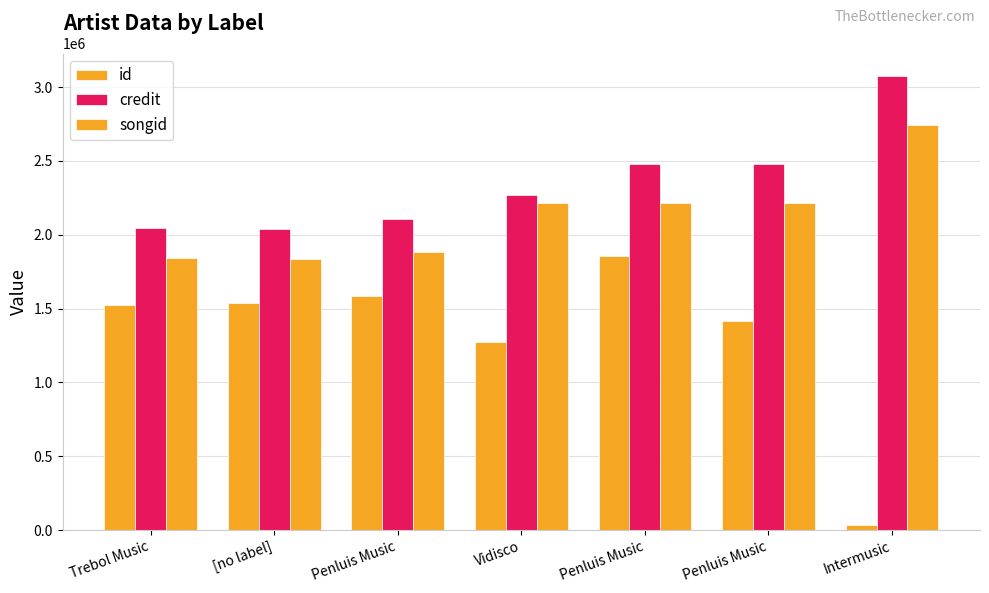

What is the spread (max minus min) of values at Vidisco?

998514